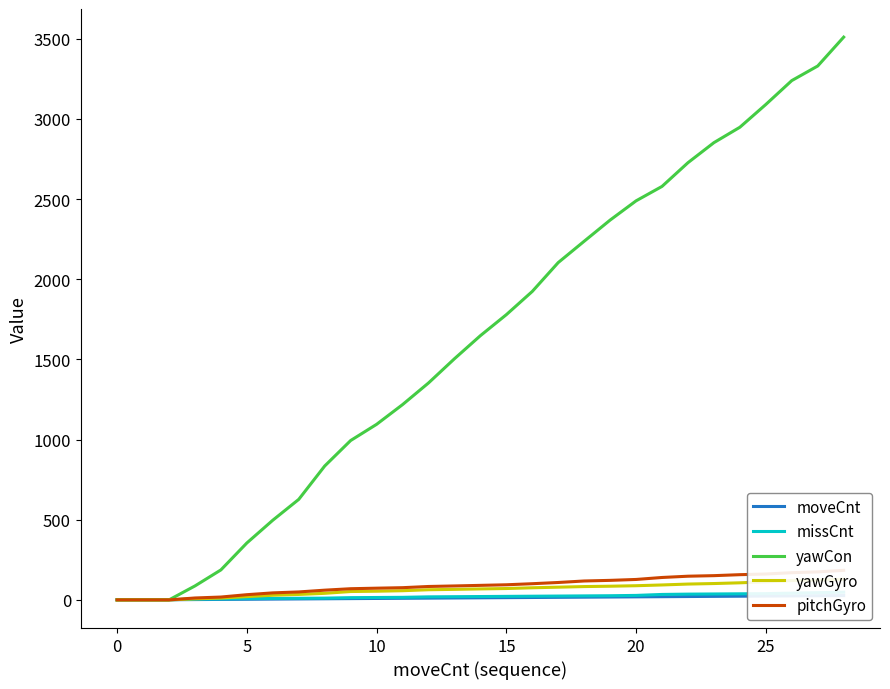

What is the label of the 20th point from the right?

9